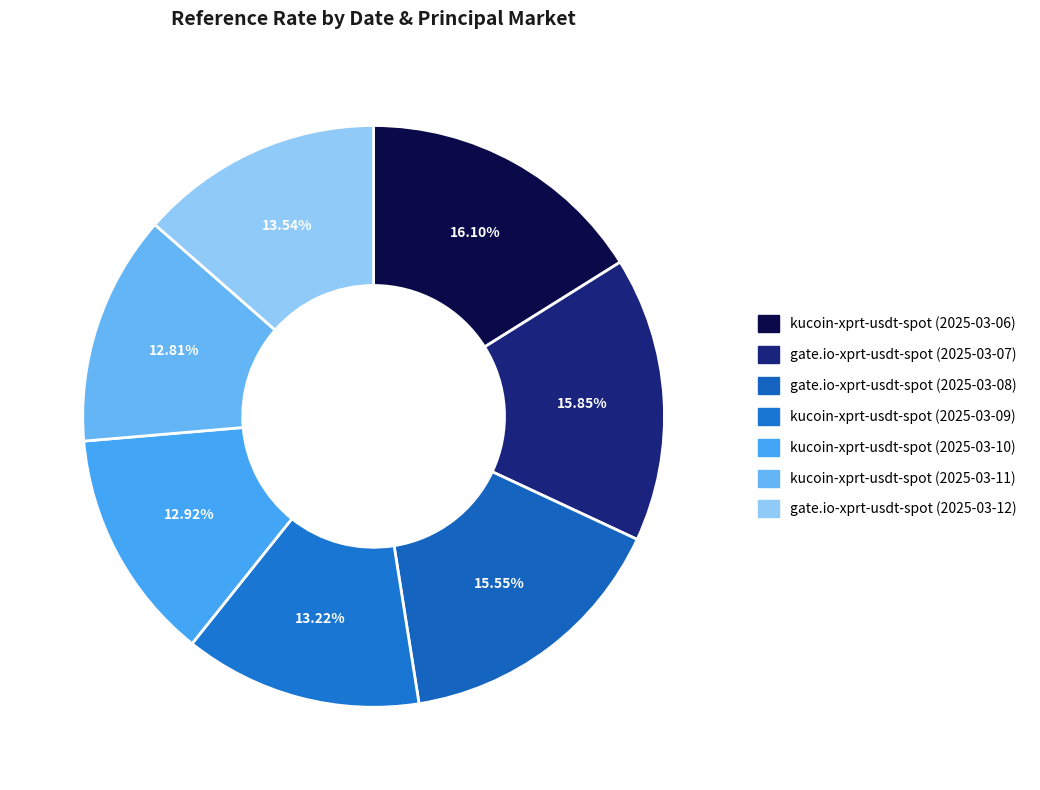

How many segments does this pie chart have?

7